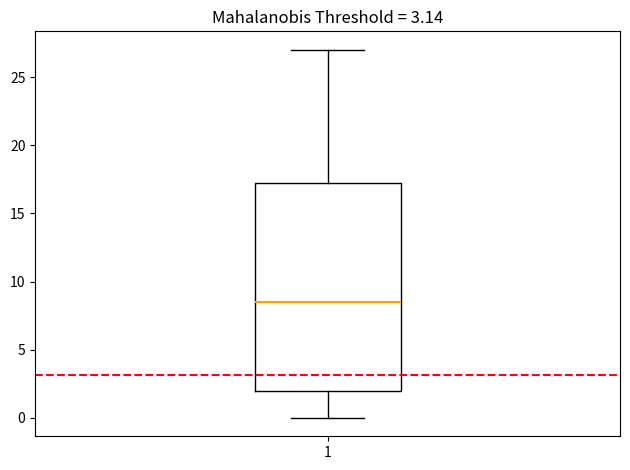

Where does the upper whisker of the box at x = 1 end on the y-axis? The values are not printed on the chart, so give them approximately, as read against the axis.

27.0